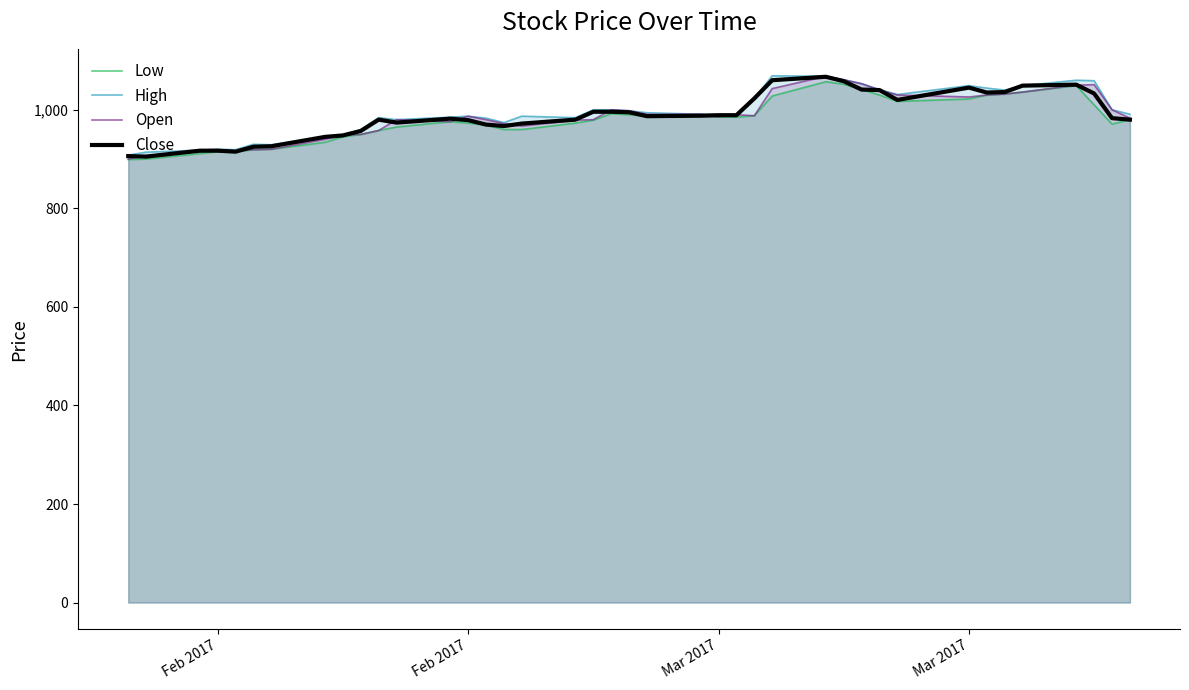

Reading left to right, transcribe all the data shown in this chart.

Low: 899	900	911	915	915	919	920	934	945	950	958	965	976	973	969	960	960	973	979	992	990	987	987	986	985	988	1028	1057	1052	1041	1030	1017	1022	1030	1032	1036	1049	1010	971	980
High: 908	914	918	920	919	930	929	945	949	960	984	980	985	987	983	974	987	984	1000	1000	998	994	991	990	990	1023	1069	1068	1061	1053	1041	1031	1049	1044	1040	1049	1060	1059	1000	991
Open: 900	907	915	919	917	919	920	940	949	950	958	980	976	987	980	972	967	979	980	1000	998	991	991	986	990	988	1043	1068	1061	1053	1040	1030	1026	1030	1032	1036	1050	1051	1000	983
Close: 906	905	917	917	915	925	926	945	948	957	980	974	982	979	970	967	972	980	996	996	995	987	988	989	989	1023	1060	1067	1058	1041	1040	1020	1045	1035	1036	1049	1051	1033	983	980